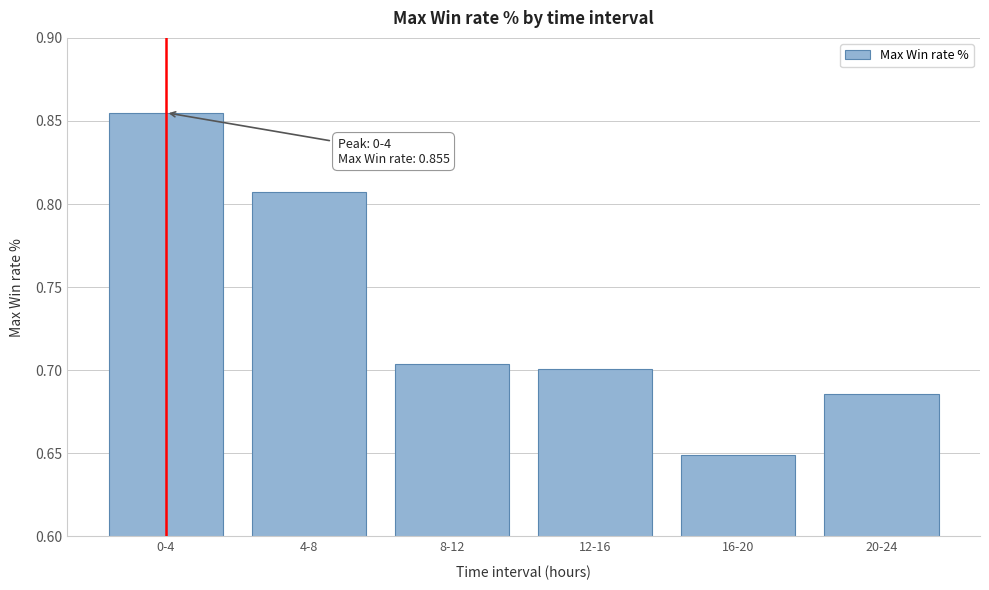

How many values are between 0 and 1?

6